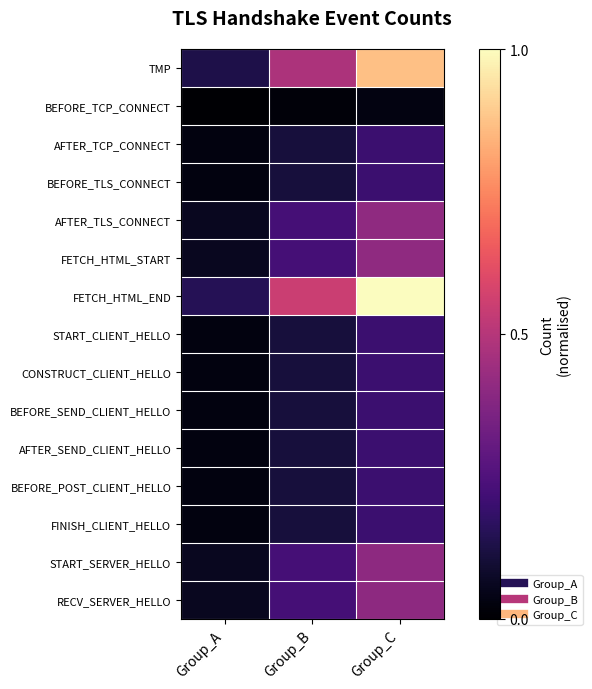

Between Group_A and Group_B, which series saw the biggest shift?

FETCH_HTML_END